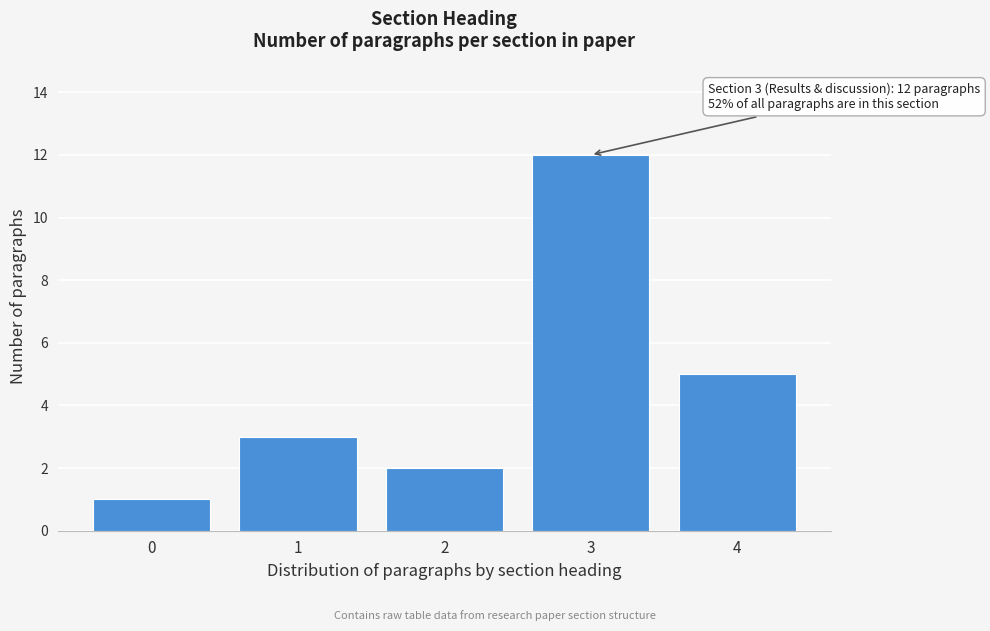

Reading left to right, extract all data points from this chart.

1	3	2	12	5